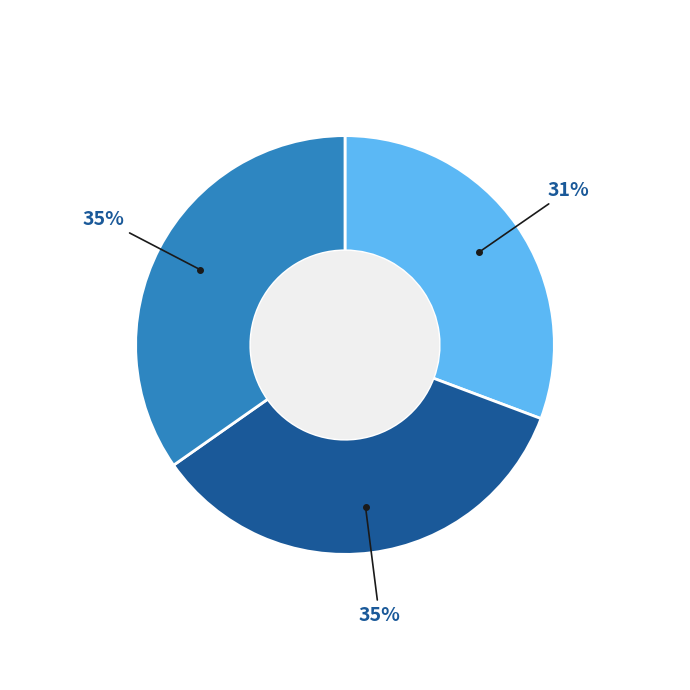

To the nearest percent, what is the difference between the largest and smallest slice percentages?

4%